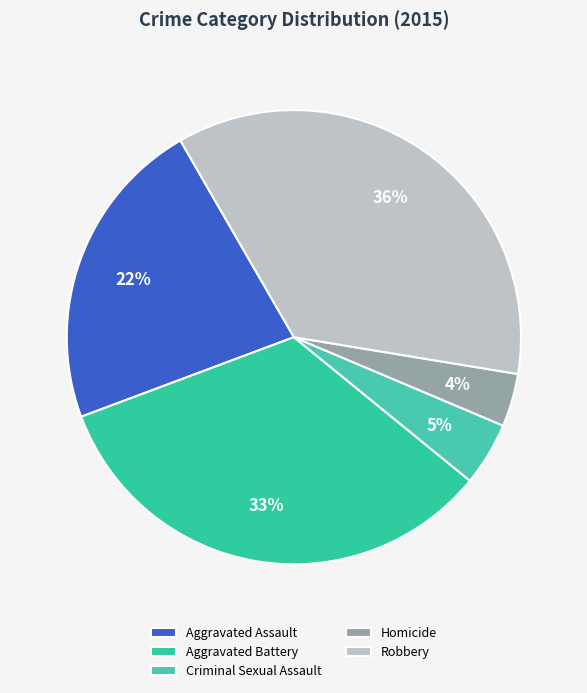

Combined, what portion of the pie is Aggravated Assault and Aggravated Battery?

55.8%